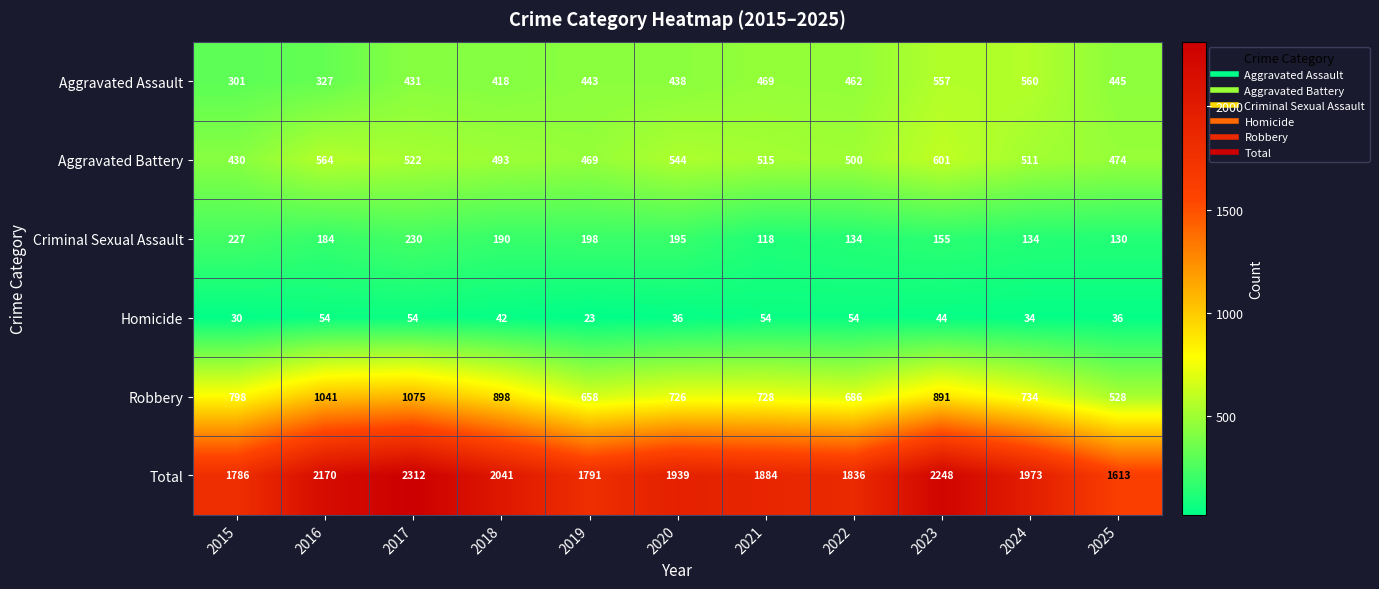

At which label is Aggravated Assault closest to 430?

2017